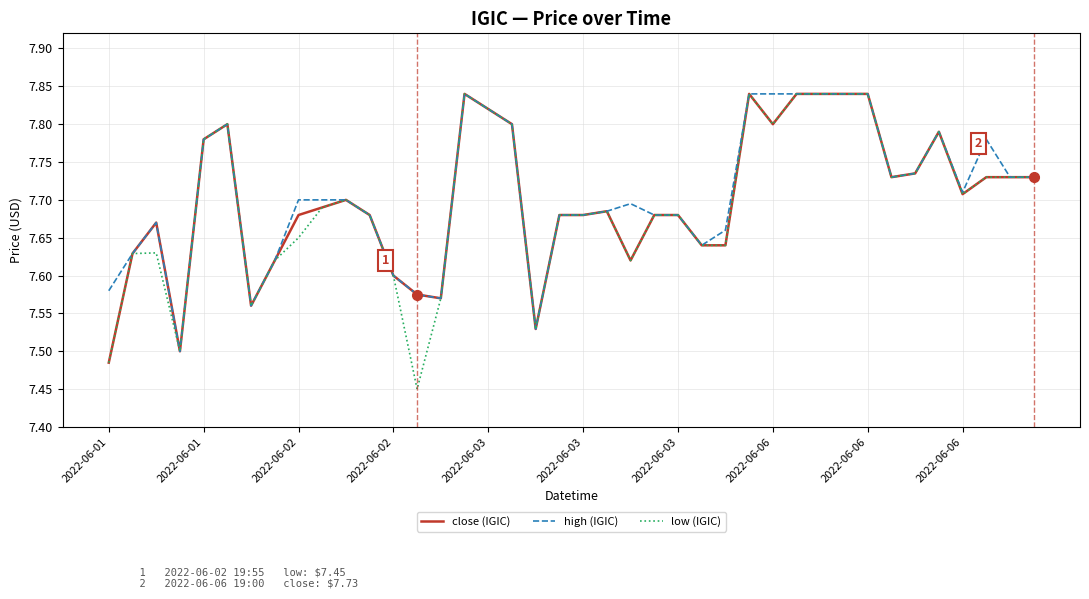

How many interior local peaks does the low (IGIC) series have?

7